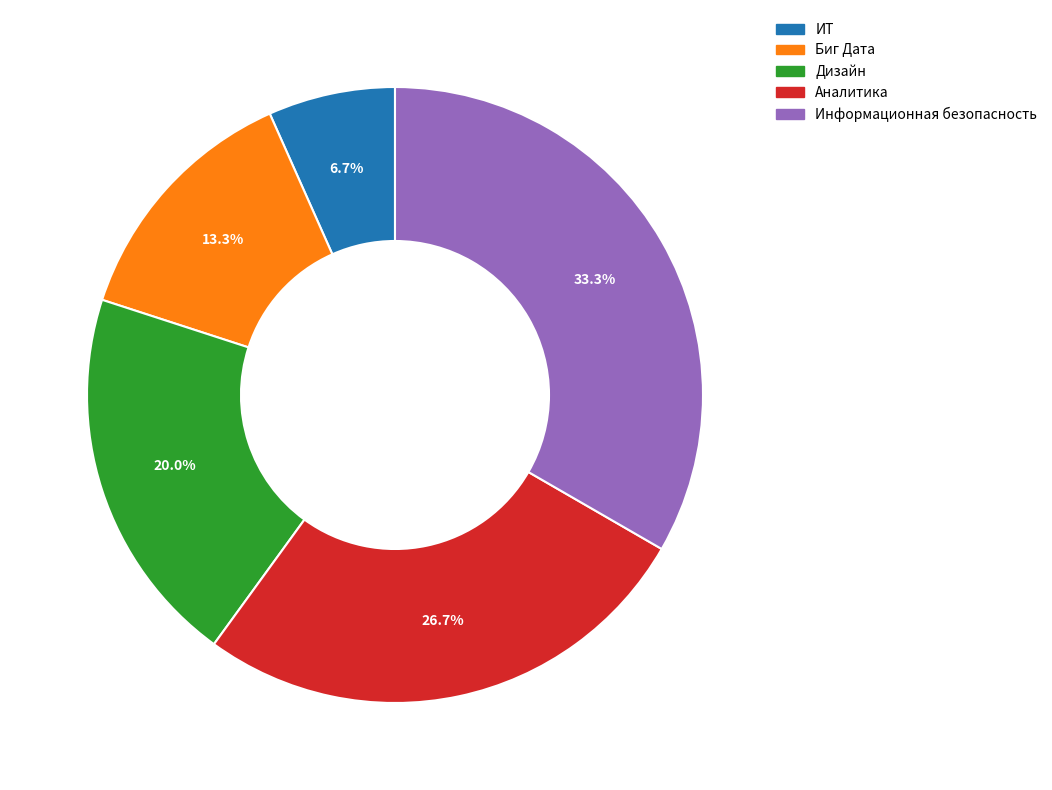

What portion of the pie excludes Информационная безопасность?

66.7%